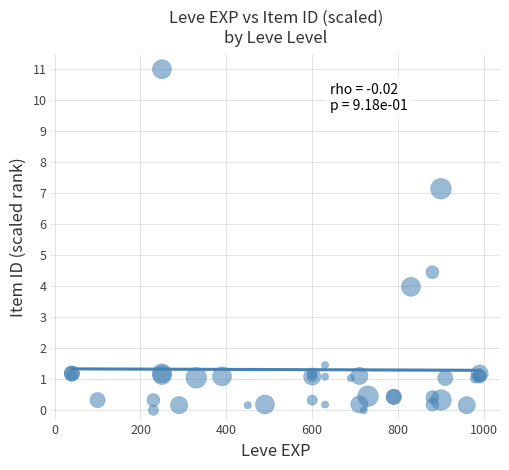

What Y value in the scatter plot is closest to 5?

4.5